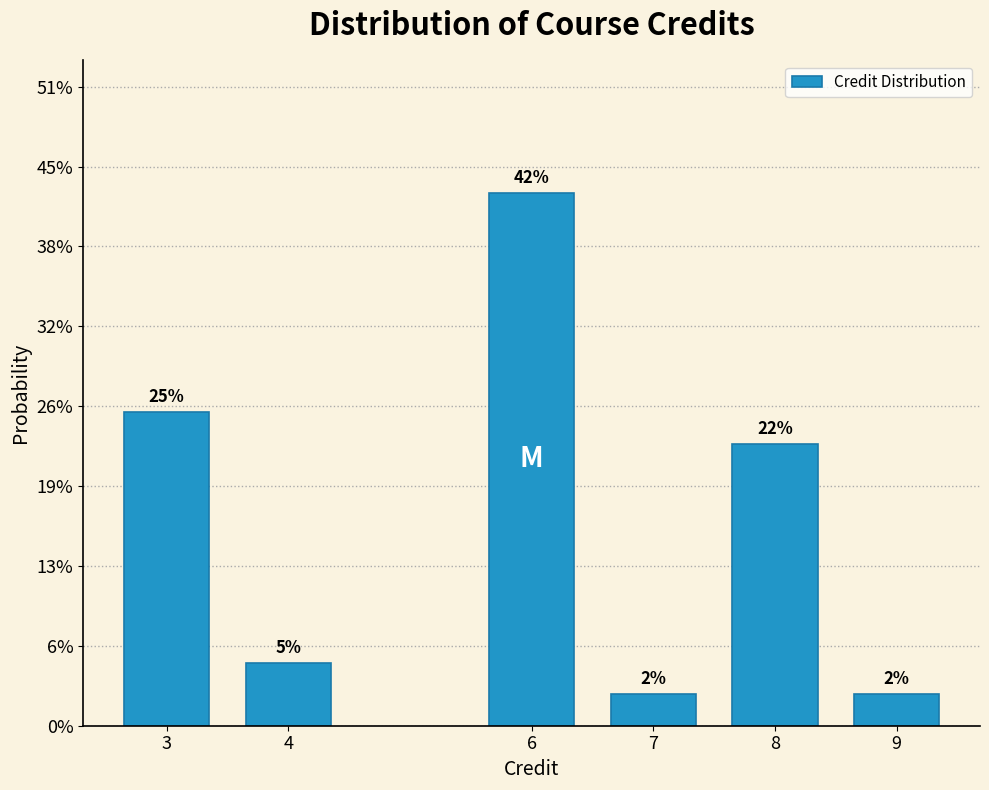

Are the bars horizontal?

No